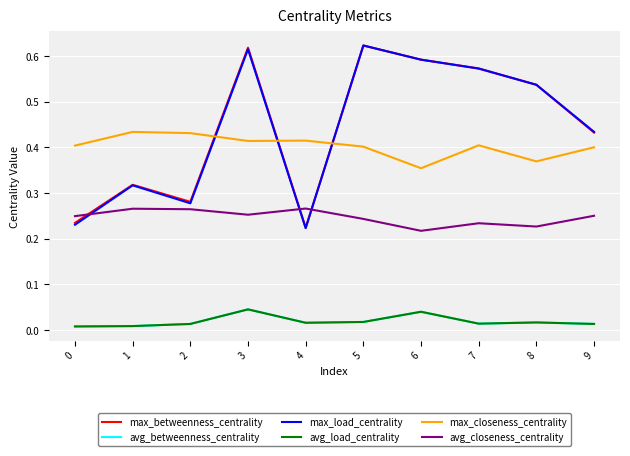

Count the max_betweenness_centrality values in the range 0 to 1.

10